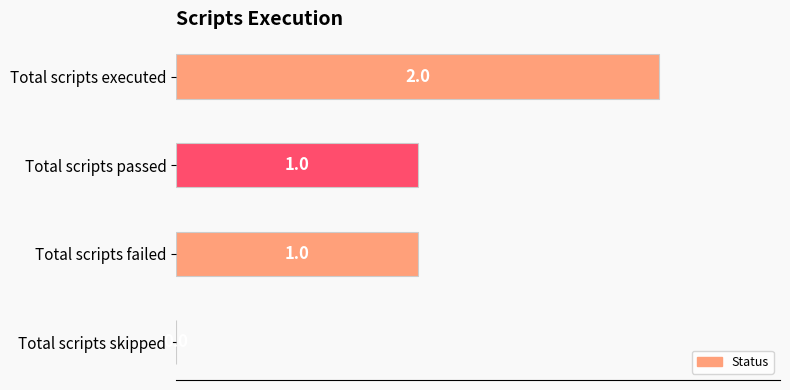

How many values are between 1 and 2?

3